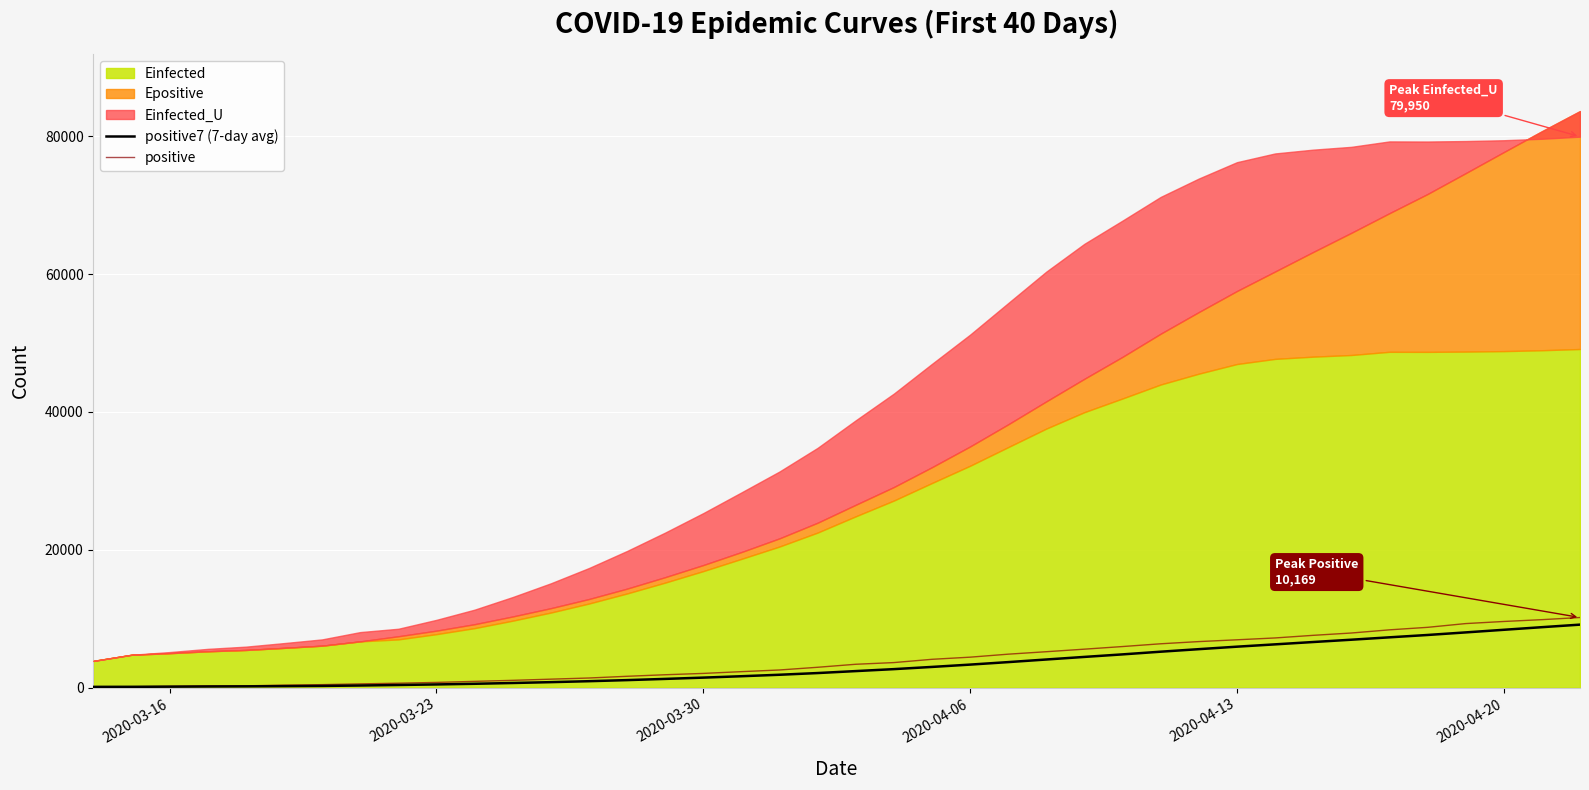

What is the highest value of the positive series?

10169.0